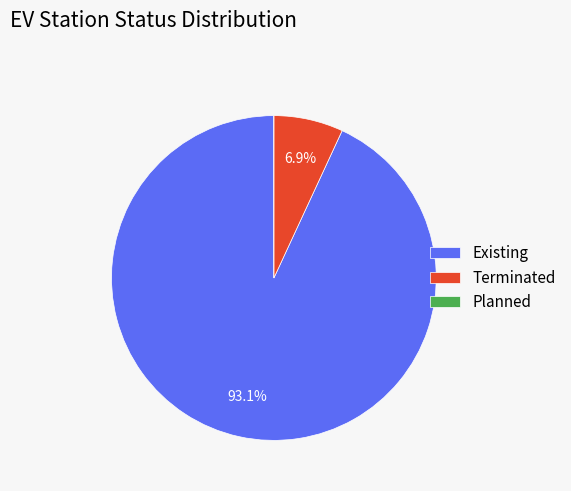

Is there a majority slice in this chart?

Yes